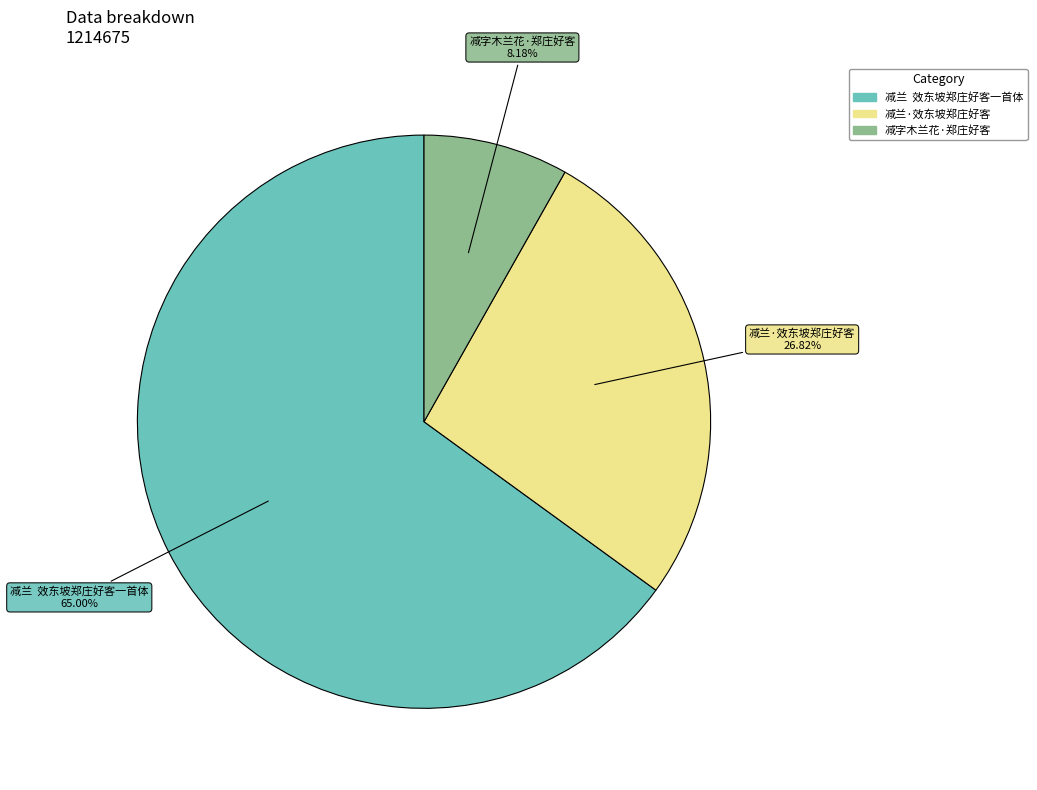

Is there any slice that represents more than half of the pie?

Yes